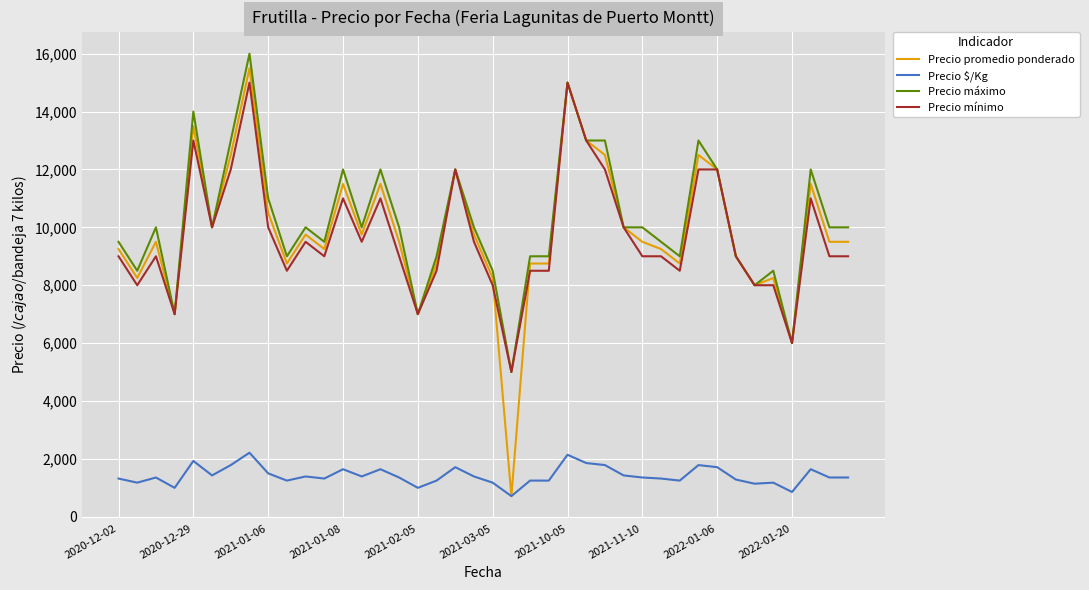

True or false: Precio $/Kg and Precio máximo cross at least once.

False